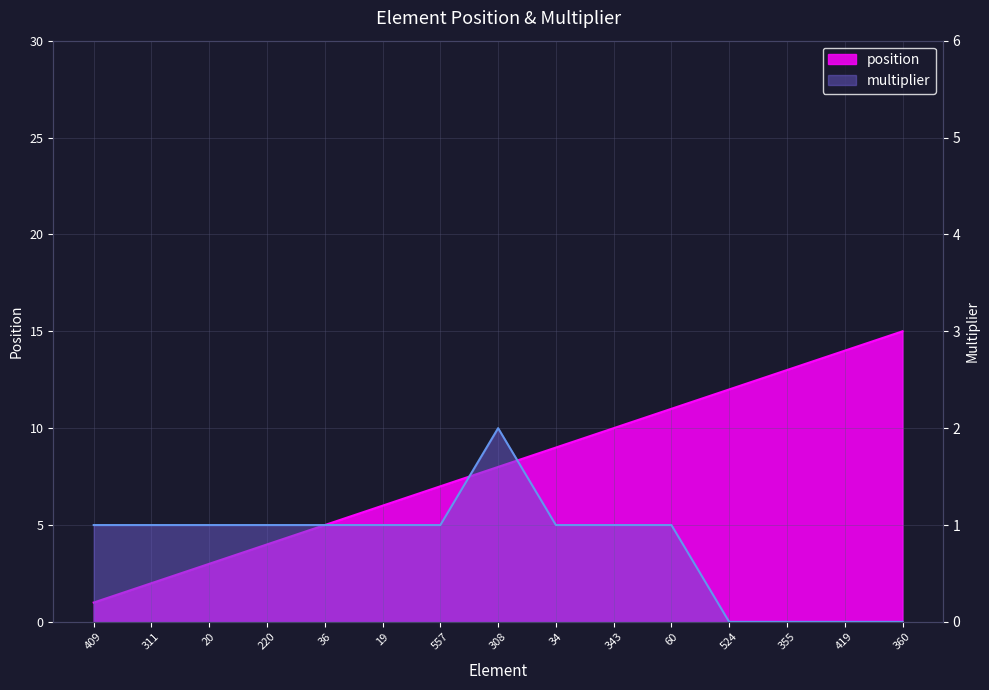

Reading left to right, what are all the values shown in this chart?

position: 409=1	311=2	20=3	220=4	36=5	19=6	557=7	308=8	34=9	343=10	60=11	524=12	355=13	419=14	360=15
multiplier: 409=1	311=1	20=1	220=1	36=1	19=1	557=1	308=2	34=1	343=1	60=1	524=0	355=0	419=0	360=0